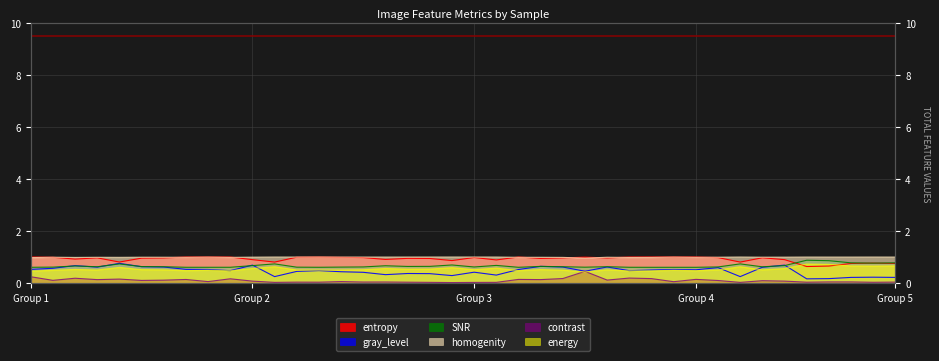

What is the difference between the second highest and second lowest values in the energy series?

0.3